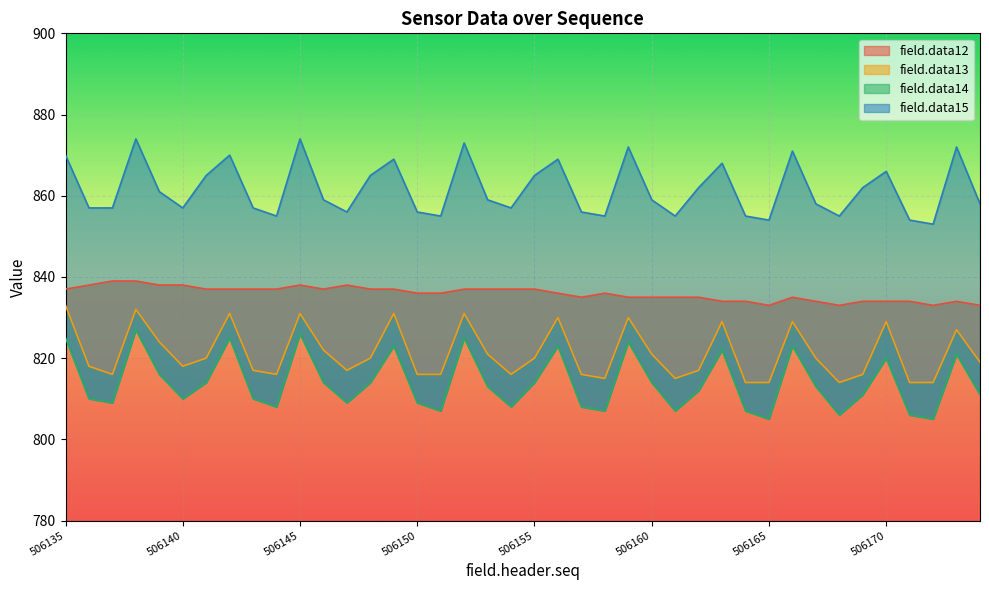

At which label is field.data14 closest to 816?

506139